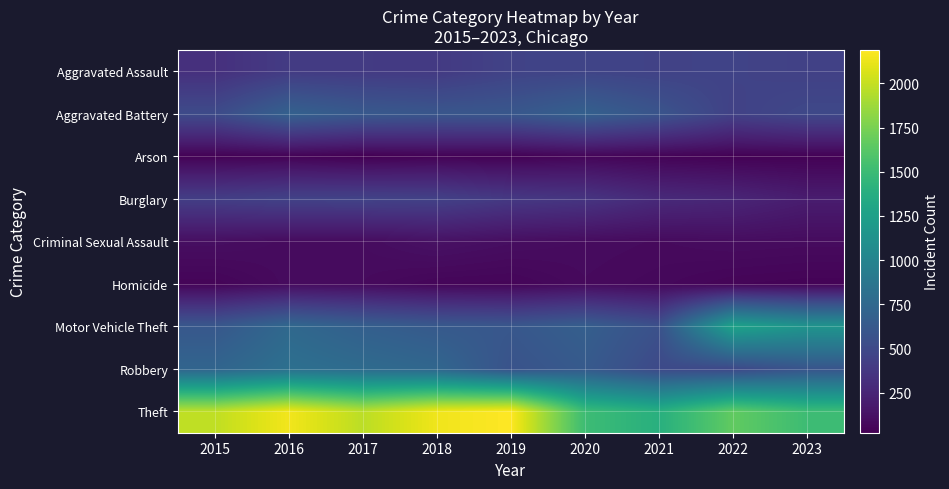

Which series has the largest range (max minus min)?

Theft